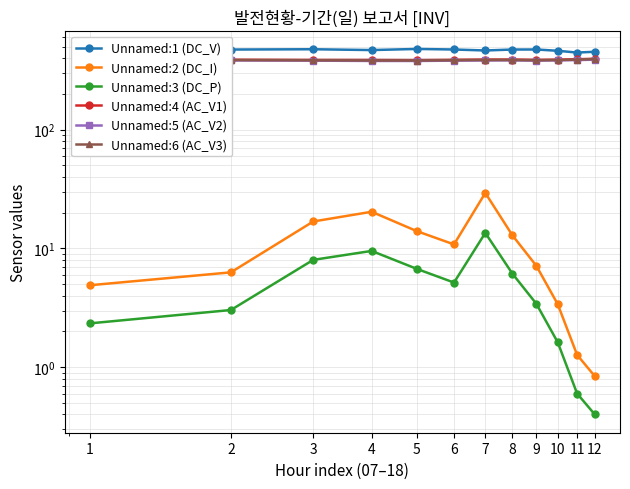

How many lines are shown in the chart?

6